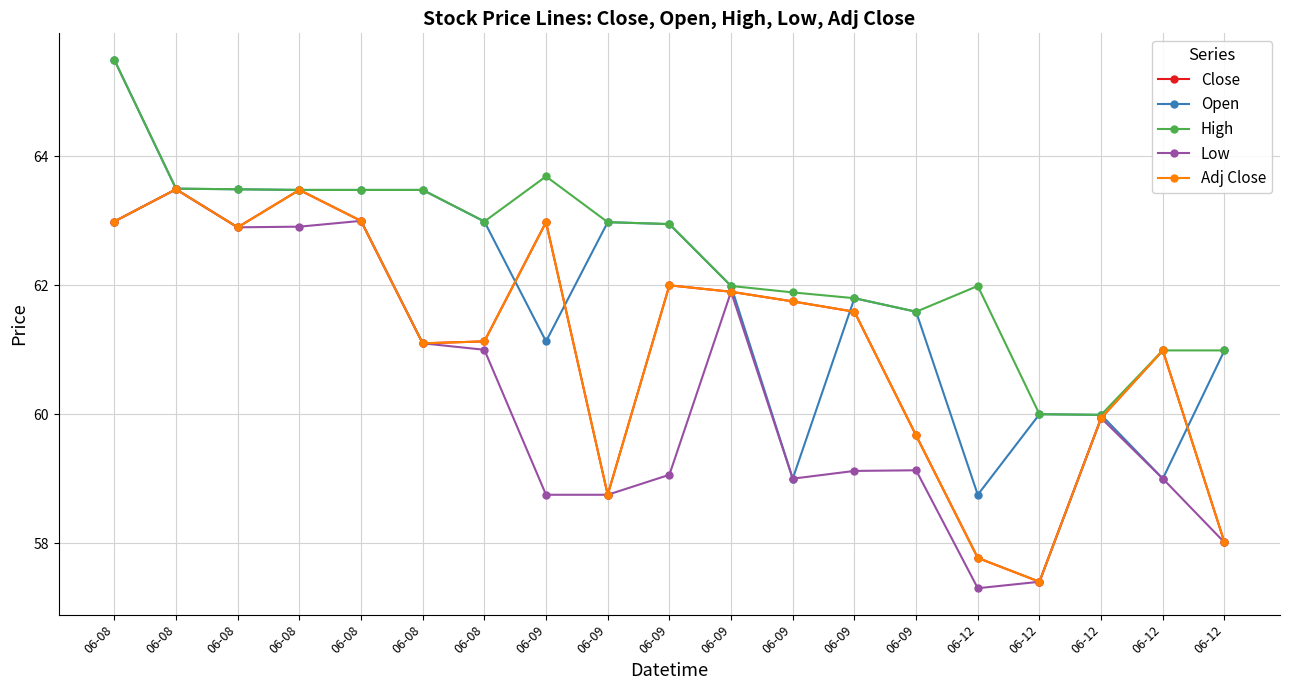

Where is the first local minimum for Low?

06-08